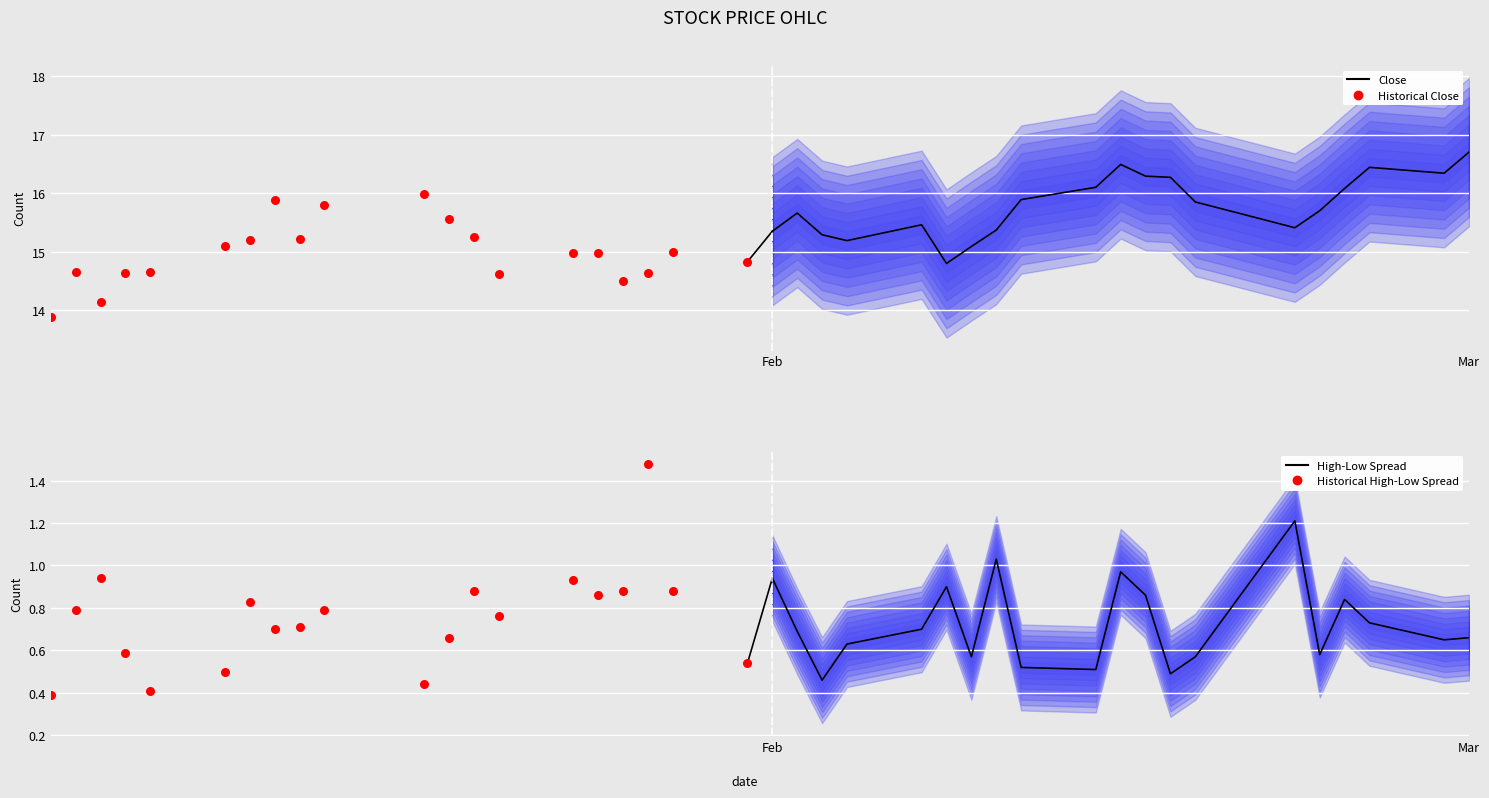

Which series has the largest total across all categories?

Close